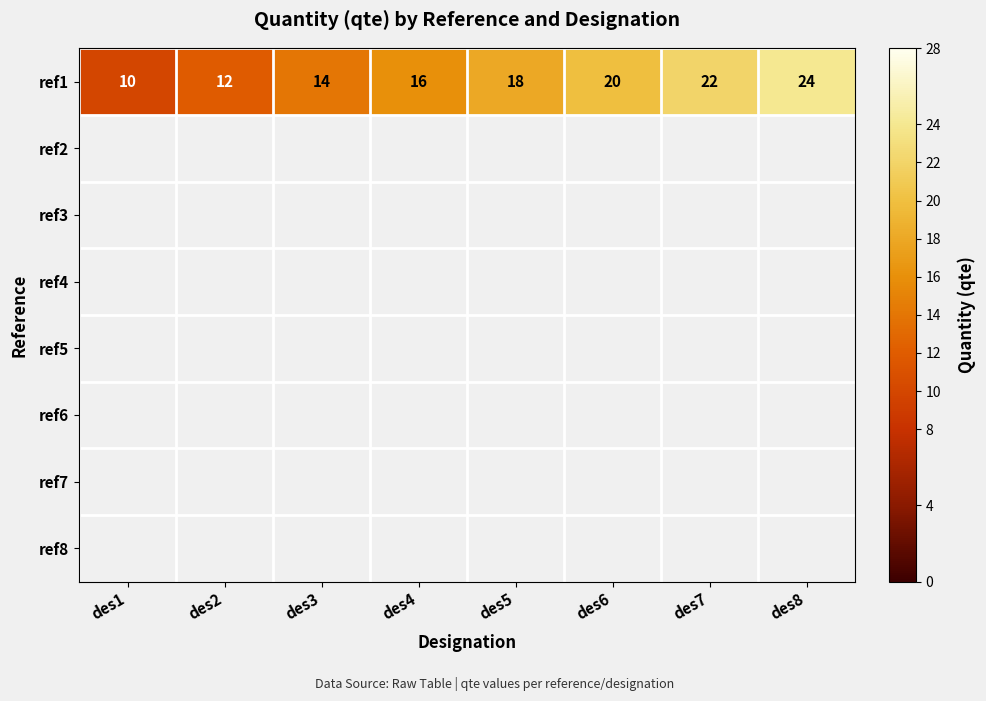

Which category has the lowest value across all series?

des1